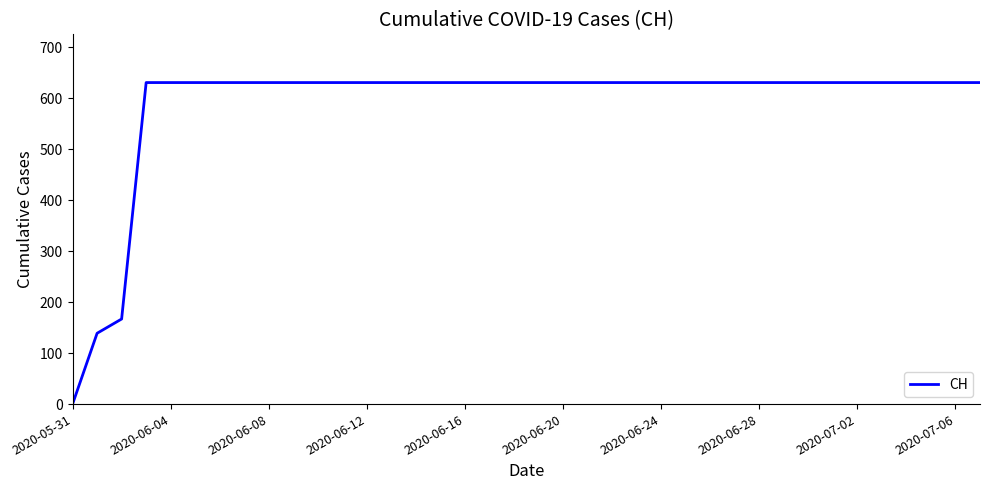

What is the difference between the maximum and minimum values?

631